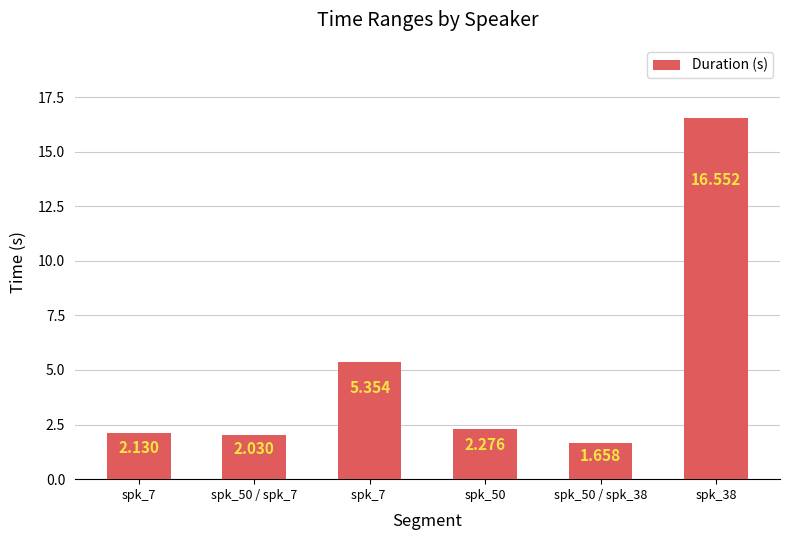

Count the number of values greater than 2.

5